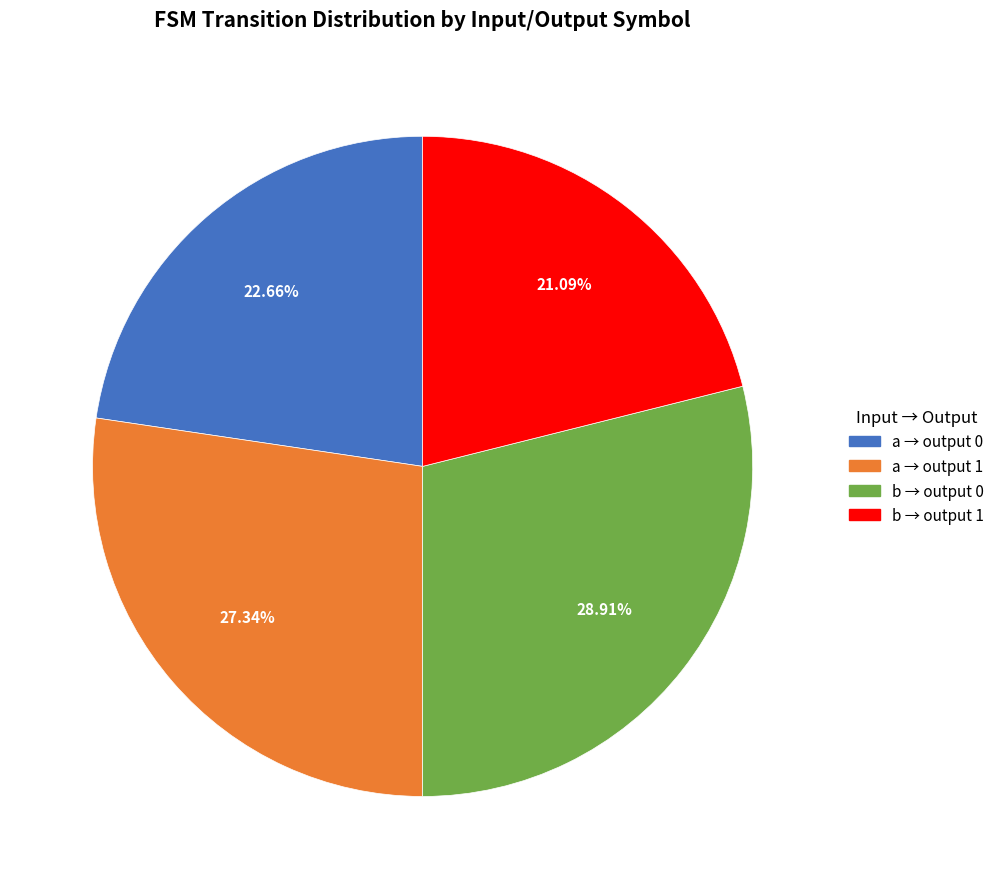

Is there any slice that represents more than half of the pie?

No